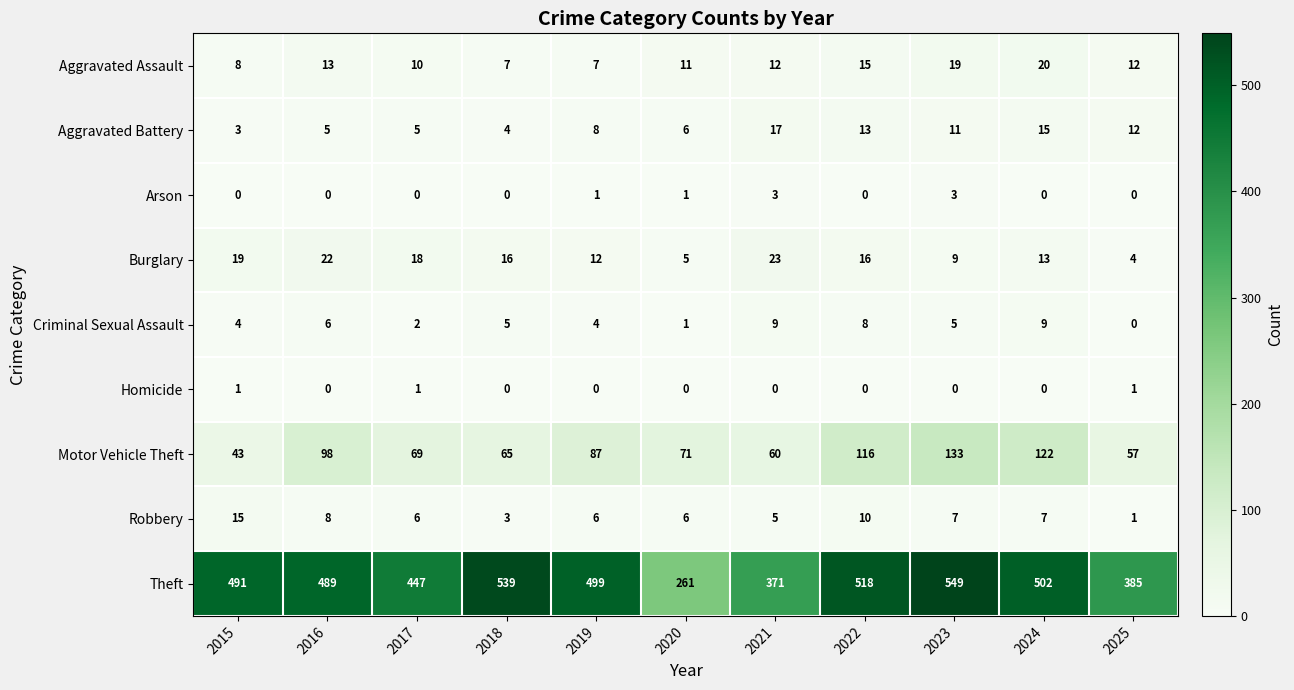

Rank the series by their maximum value, from lowest to highest.

Homicide, Arson, Criminal Sexual Assault, Robbery, Aggravated Battery, Aggravated Assault, Burglary, Motor Vehicle Theft, Theft